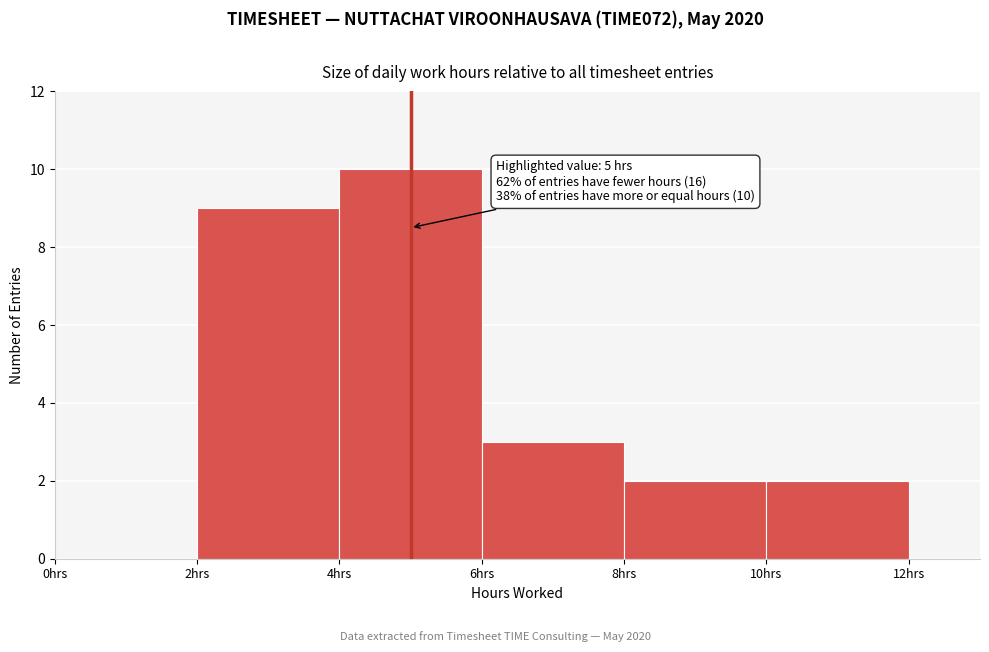

Which range on the x-axis has the tallest bar?

4 to 6